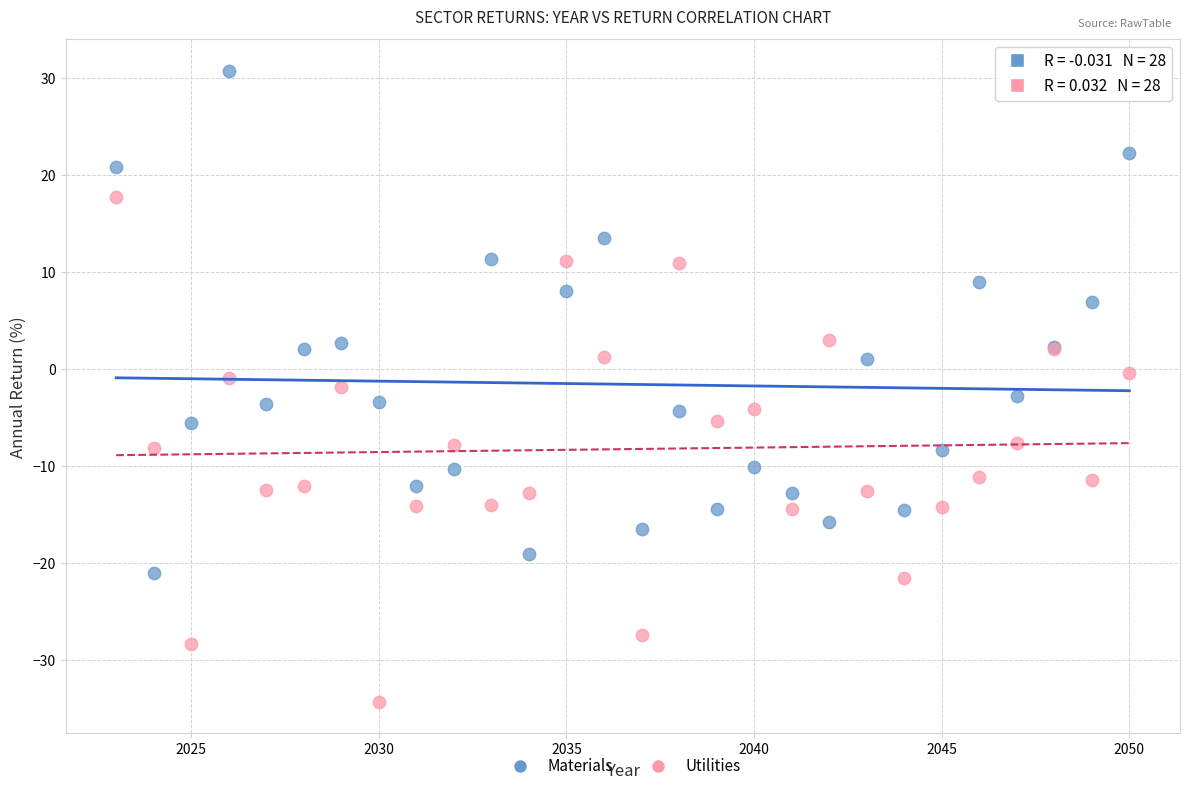

Which series reaches the maximum Y coordinate?

Materials